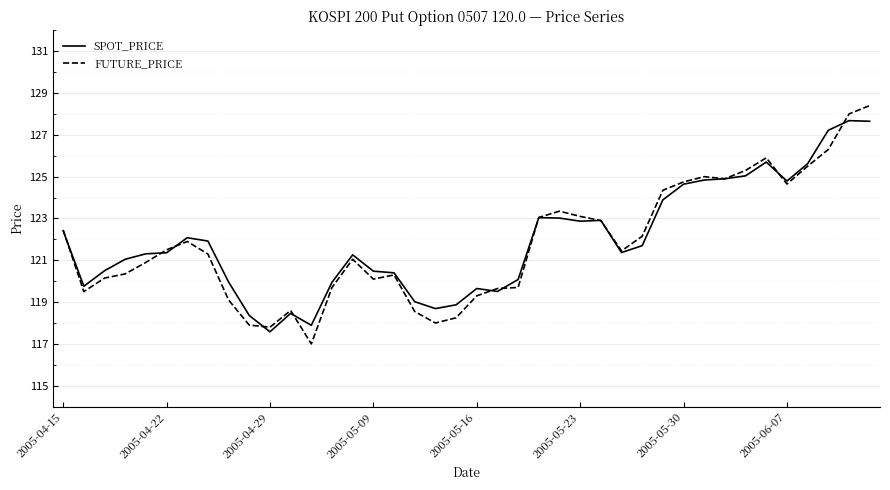

Which series has the largest range (max minus min)?

FUTURE_PRICE